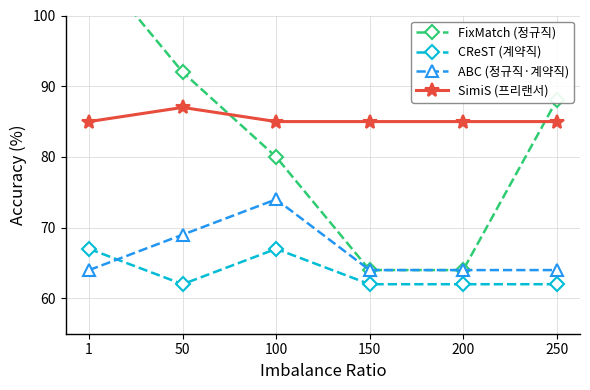

What is the smallest value displayed?

62